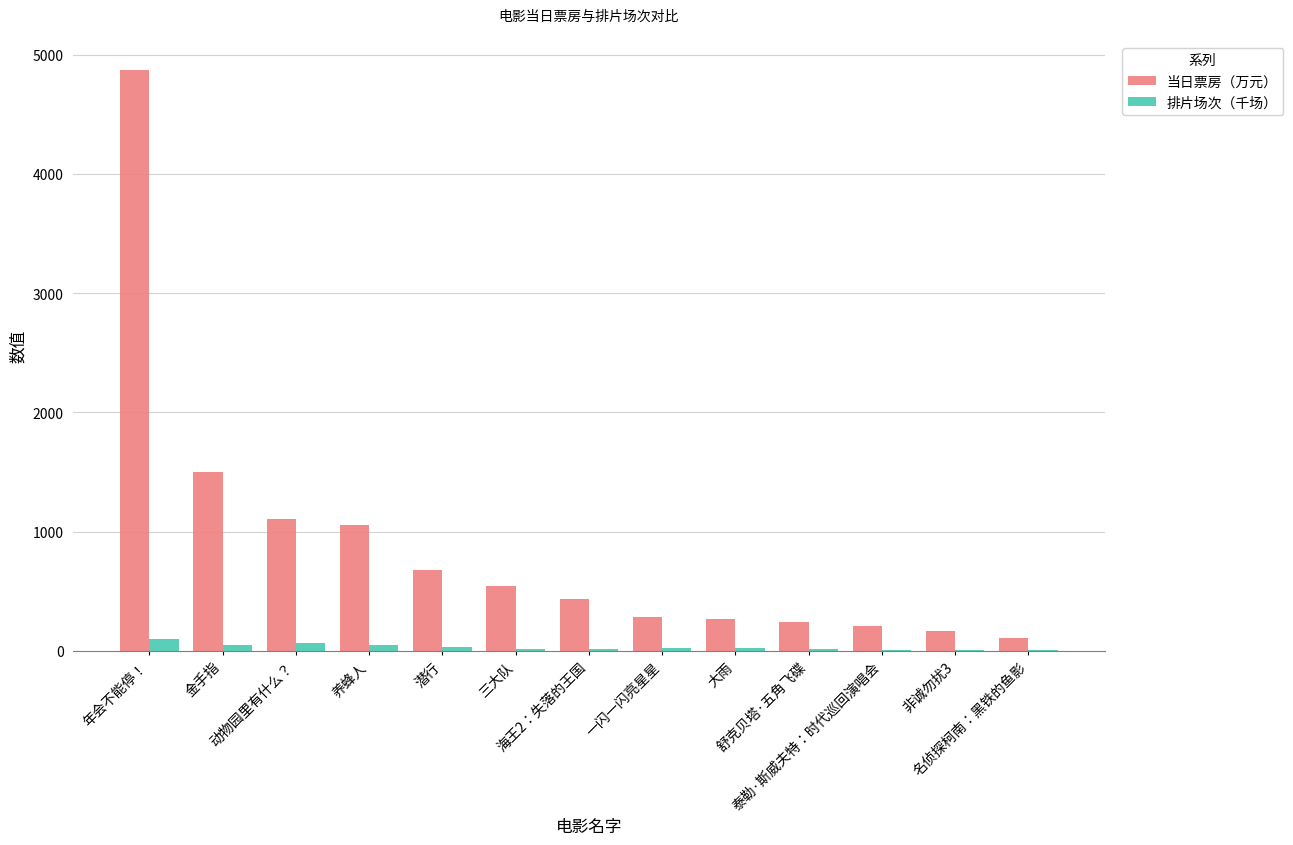

What is the sum of all 排片场次（千场） values?

394.1